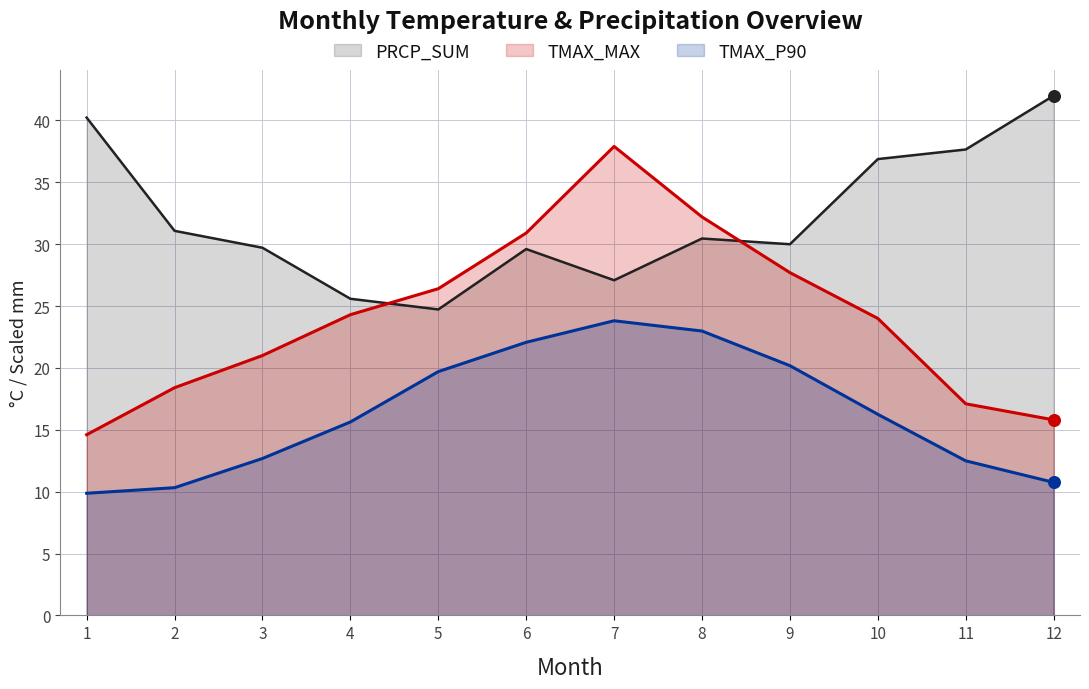

What are all the series names shown in the legend?

PRCP_SUM, TMAX_MAX, TMAX_P90